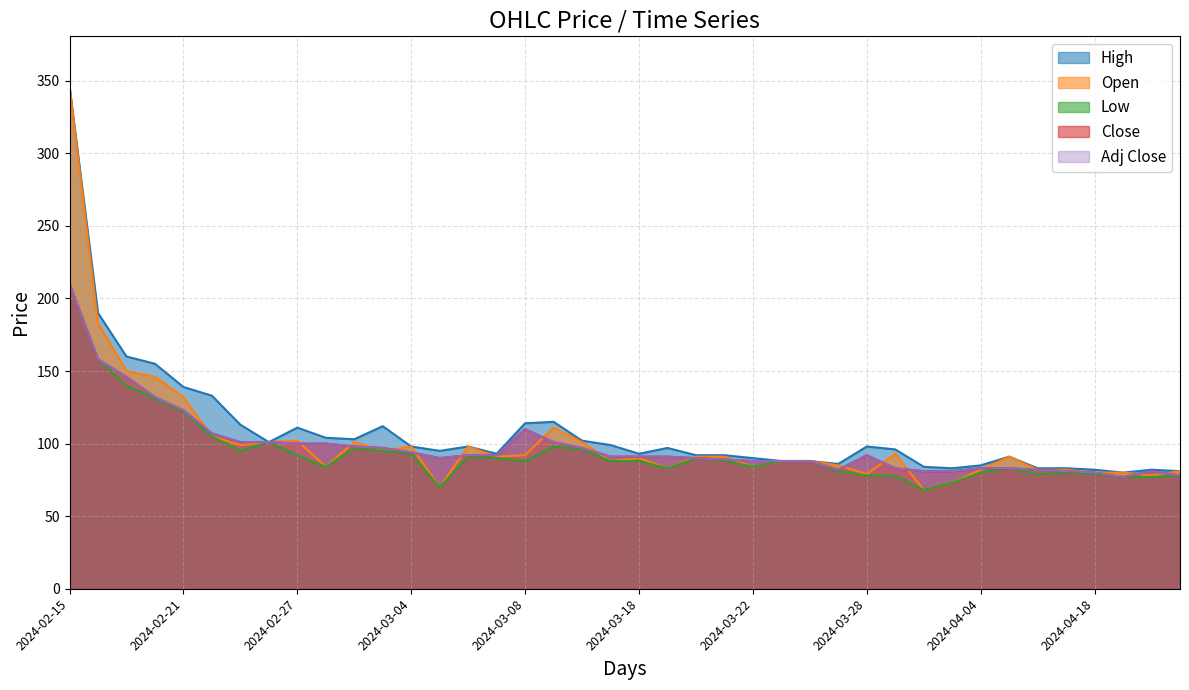

Does the chart have visible grid lines?

Yes